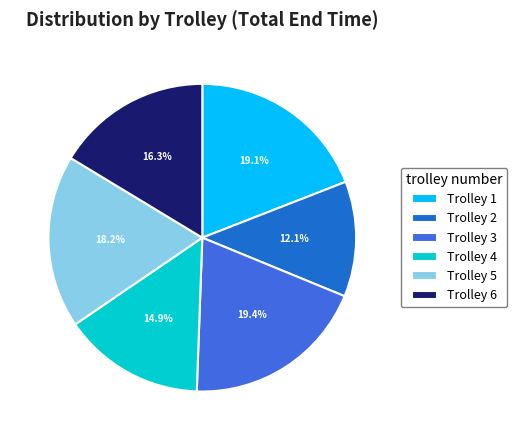

To the nearest percent, what percentage of the pie is Trolley 6?

16%